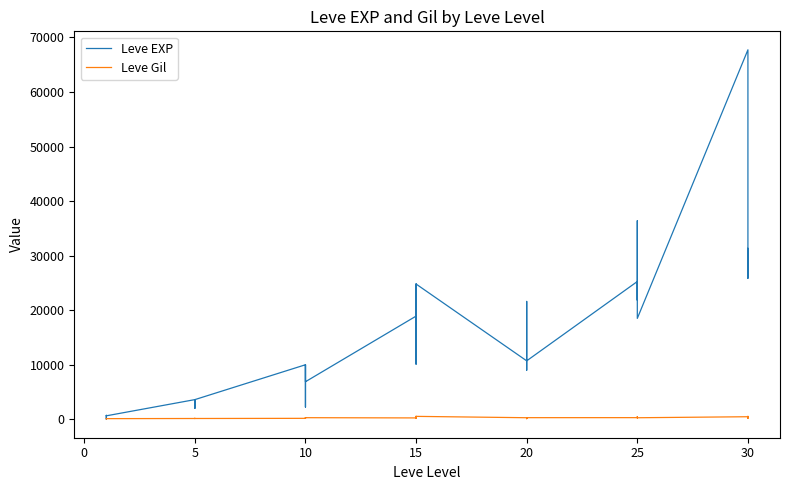

What is the maximum value shown in the chart?

67730